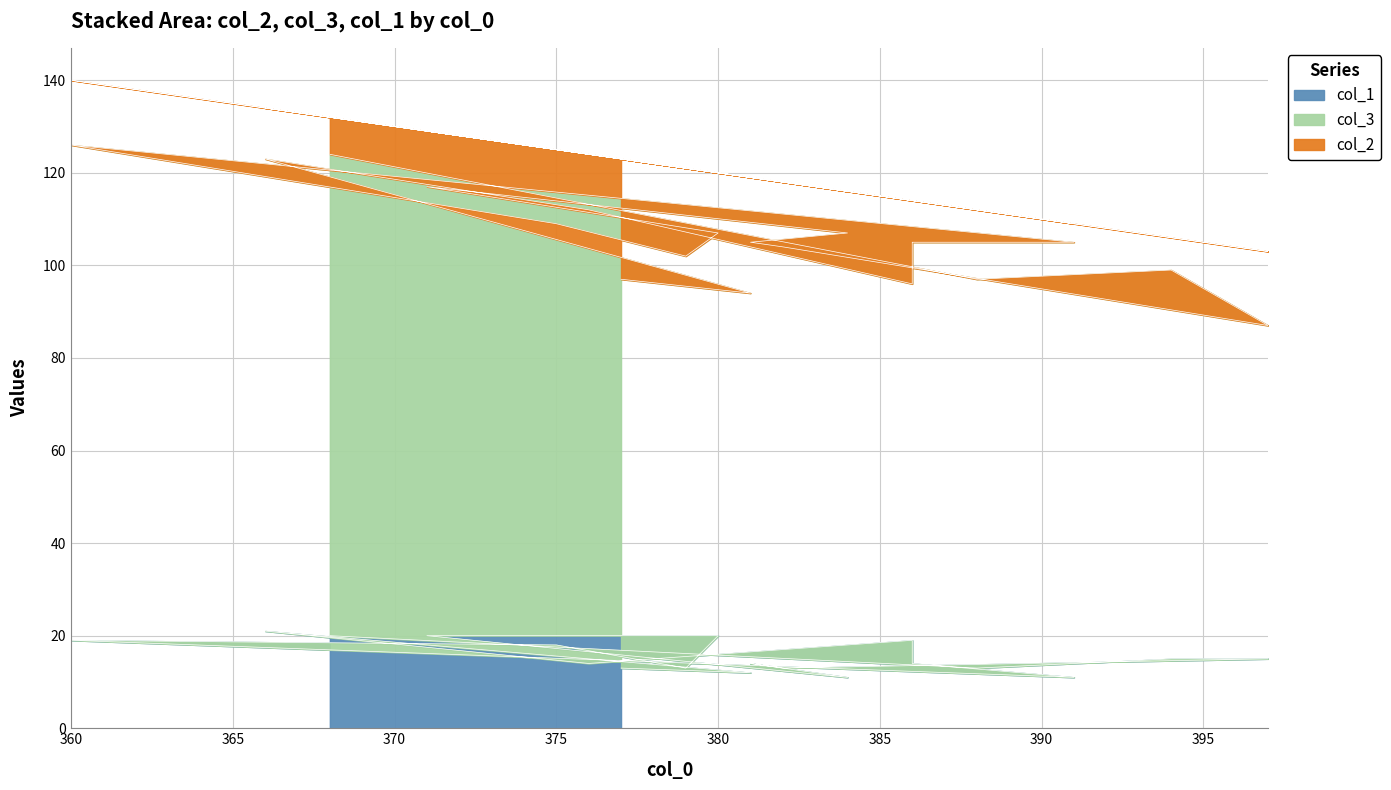

At which category does the chart reach its minimum across all series?

391